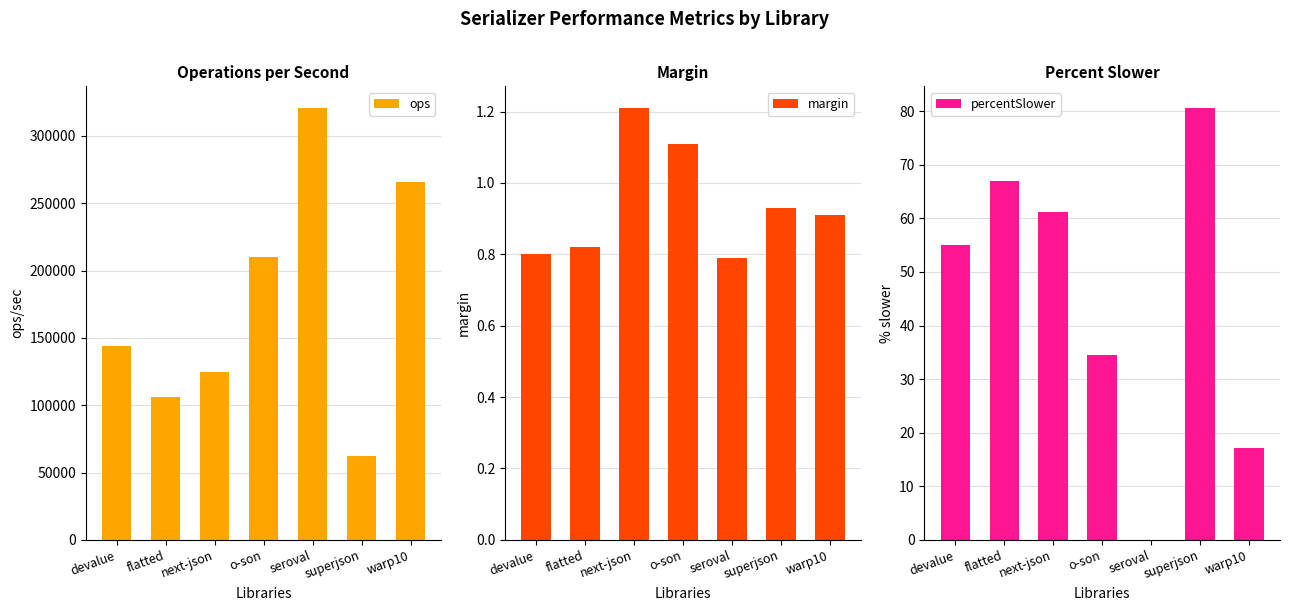

What value does the margin series have at devalue?

0.8